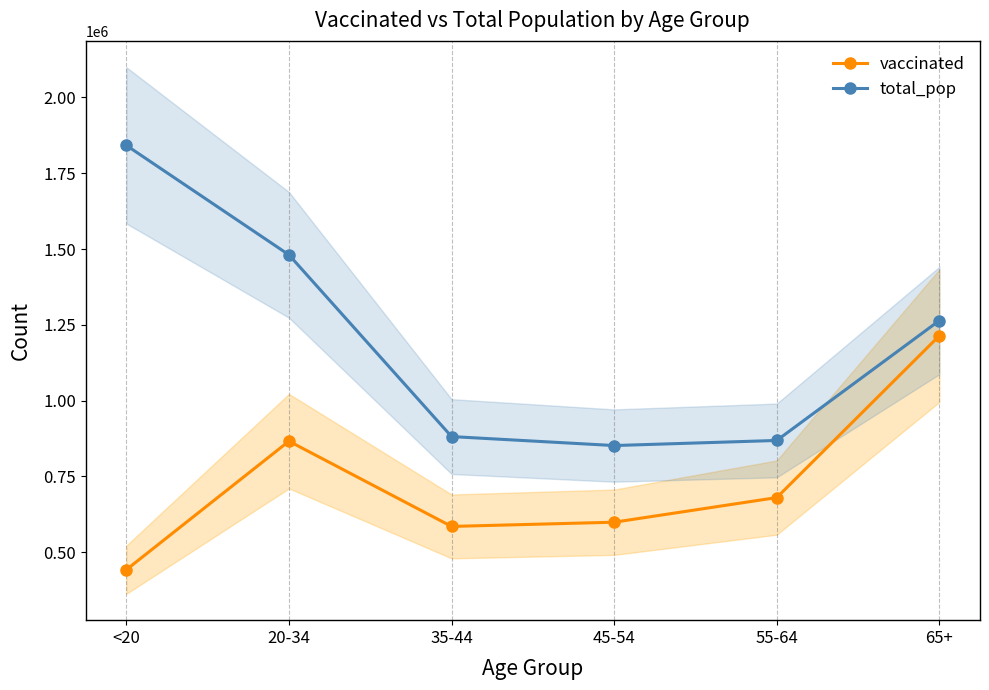

At how many categories does at least one series exceed 1150551?

3